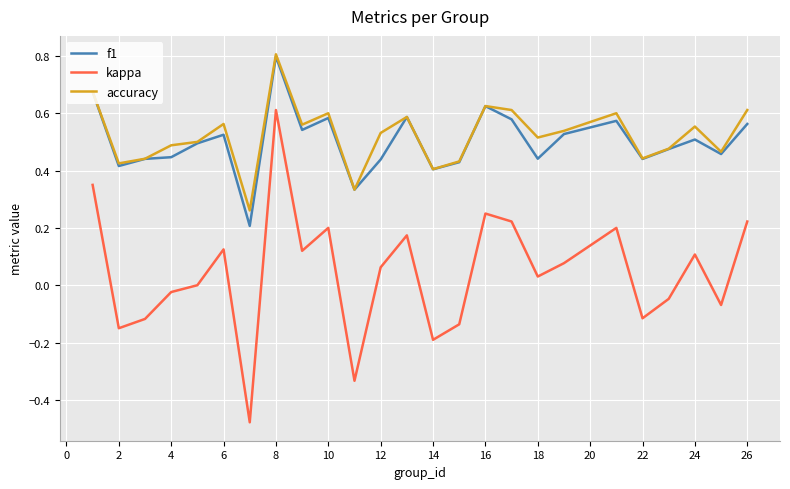

True or false: kappa and accuracy intersect in this chart.

False